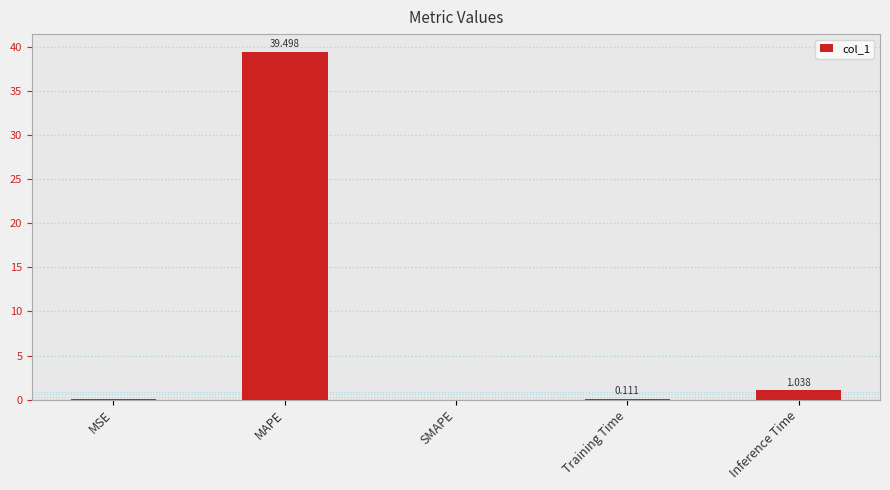

Which has a higher value, Inference Time or MSE?

Inference Time